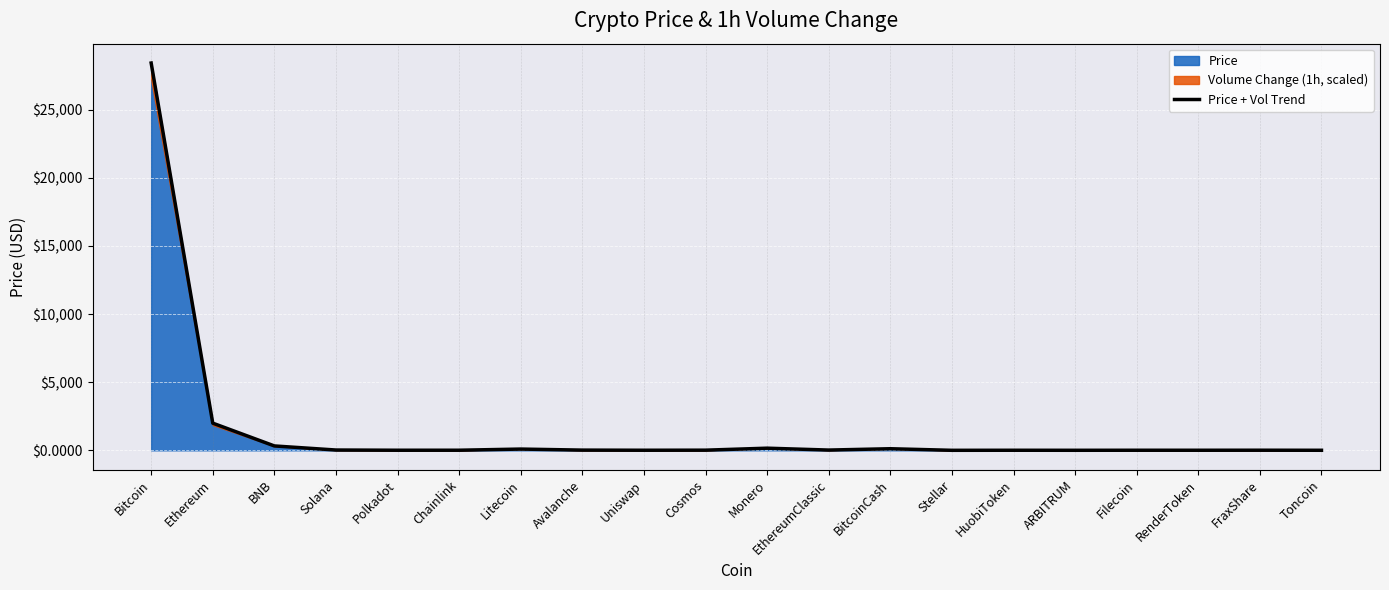

What is the label of the 8th point from the left?

Avalanche